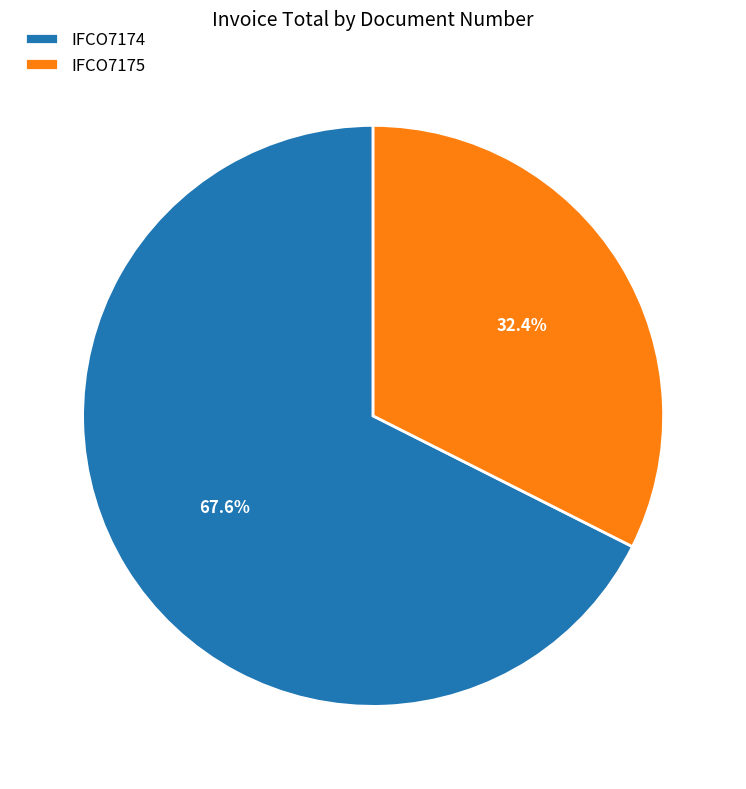

What percentage is NOT represented by IFCO7175?

67.6%